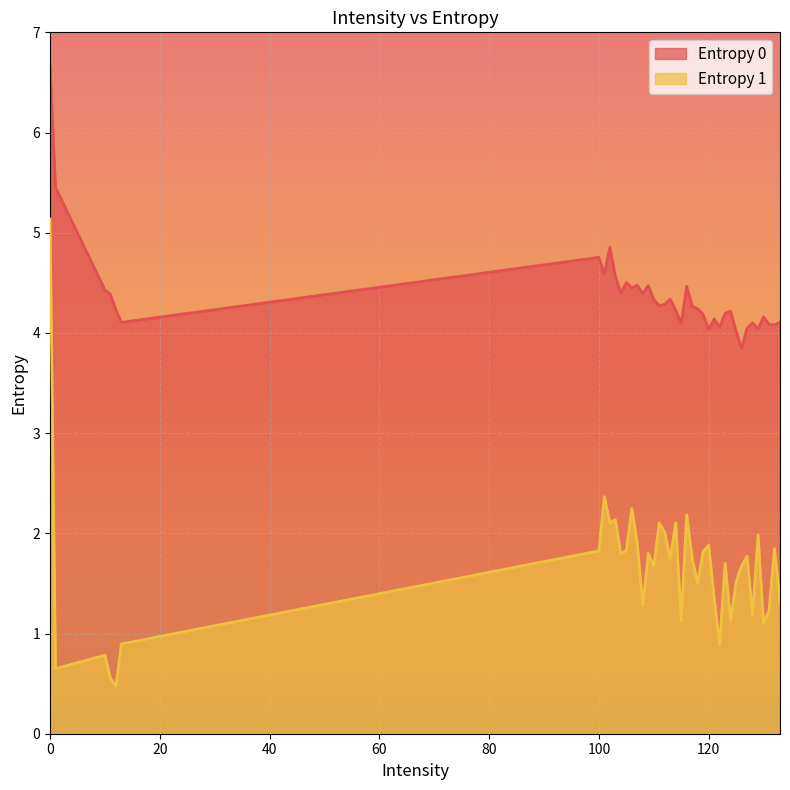

Reading left to right, transcribe all the data shown in this chart.

Entropy 0: 0=6.7	1=5.5	10=4.4	11=4.4	12=4.2	13=4.1	100=4.8	101=4.6	102=4.9	103=4.6	104=4.4	105=4.5	106=4.5	107=4.5	108=4.4	109=4.5	110=4.3	111=4.3	112=4.3	113=4.3	114=4.2	115=4.1	116=4.5	117=4.3	118=4.2	119=4.2	120=4.0	121=4.1	122=4.1	123=4.2	124=4.2	125=4.0	126=3.8	127=4.0	128=4.1	129=4.0	130=4.2	131=4.1	132=4.1	133=4.1
Entropy 1: 0=5.1	1=0.6	10=0.8	11=0.6	12=0.5	13=0.9	100=1.8	101=2.4	102=2.1	103=2.1	104=1.8	105=1.8	106=2.2	107=1.9	108=1.3	109=1.8	110=1.7	111=2.1	112=2.0	113=1.7	114=2.1	115=1.1	116=2.2	117=1.7	118=1.5	119=1.8	120=1.9	121=1.4	122=0.9	123=1.7	124=1.1	125=1.5	126=1.7	127=1.8	128=1.2	129=2.0	130=1.1	131=1.2	132=1.8	133=1.3